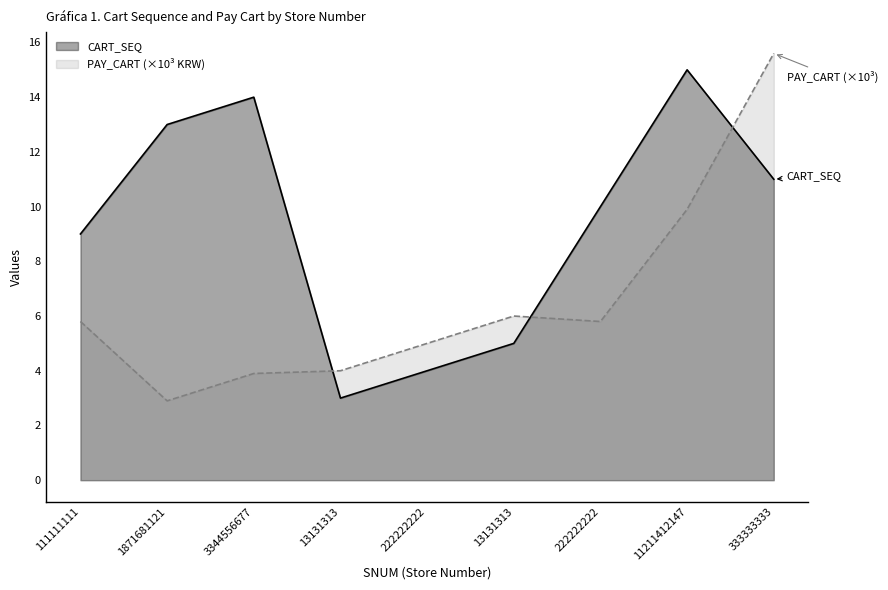

True or false: CART_SEQ and PAY_CART intersect in this chart.

True